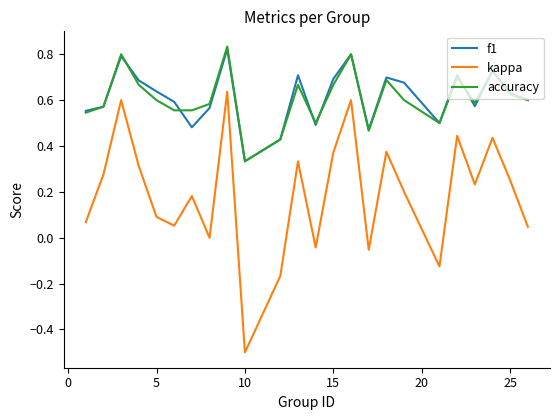

True or false: accuracy and kappa cross at least once.

False